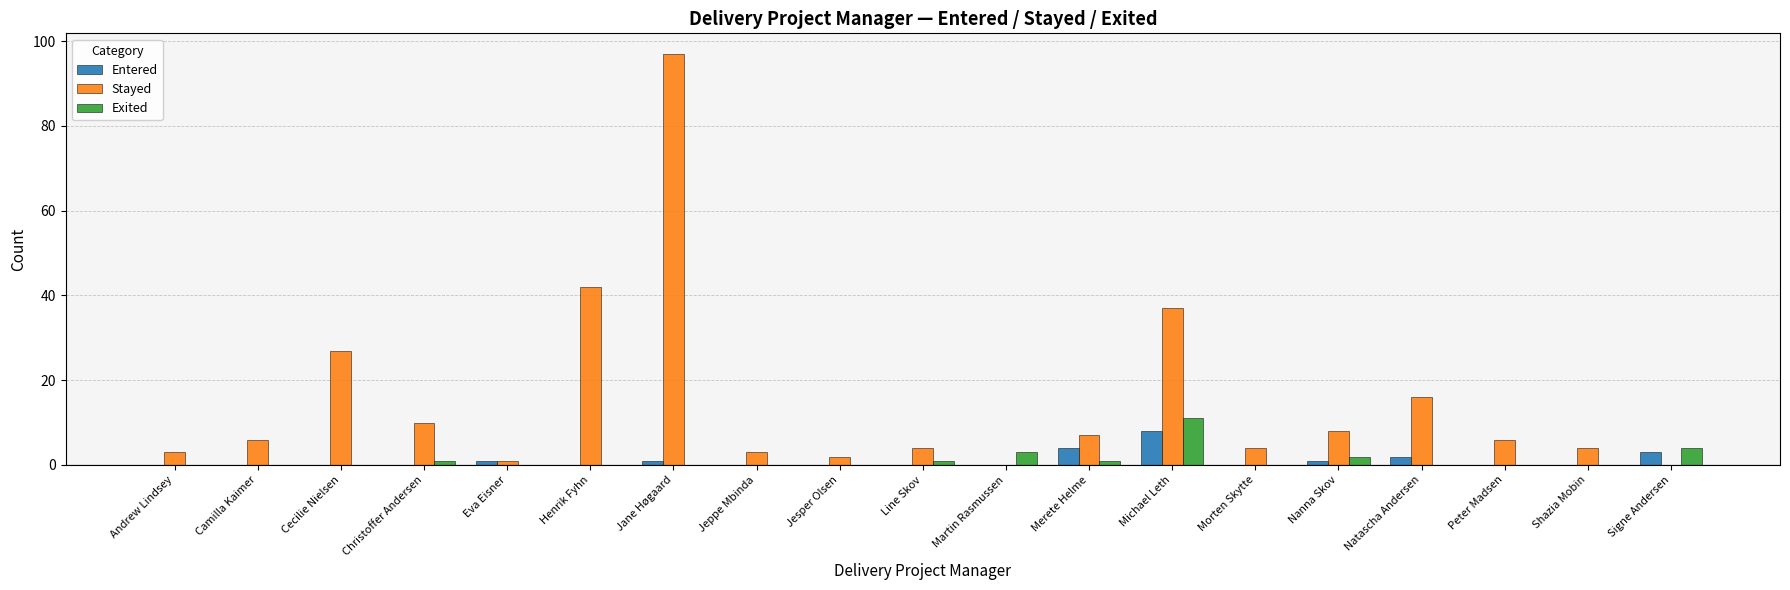

Which category has the highest value across all series?

Jane Høgaard